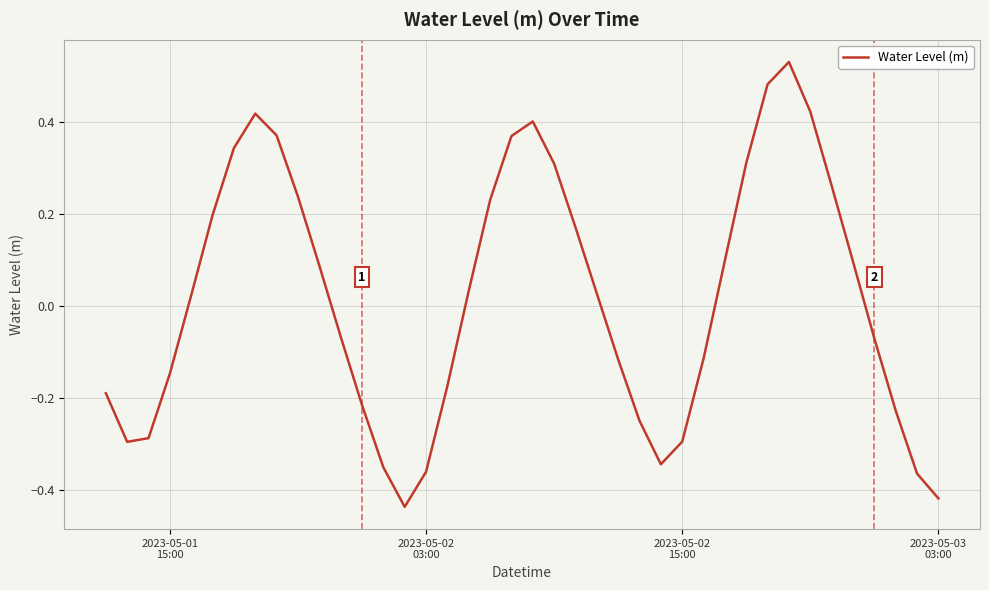

What is the difference between the maximum and minimum values?

1.0